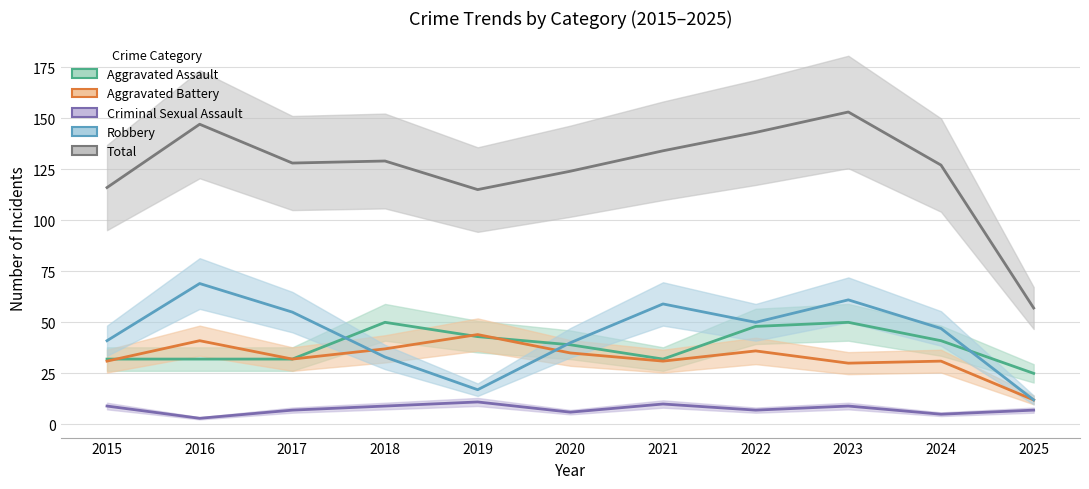

How many interior local peaks does the Aggravated Assault series have?

2